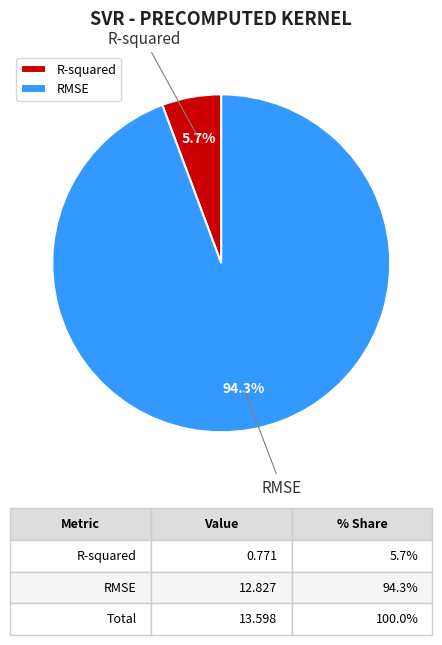

Rank the categories by value from lowest to highest.

R-squared, RMSE